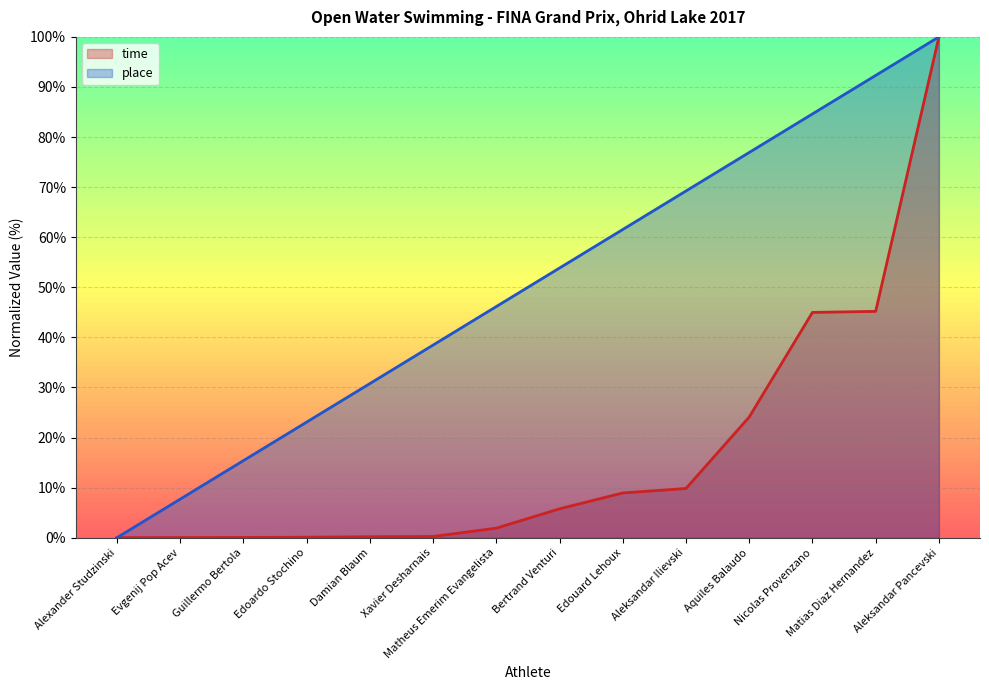

True or false: time has more than 1 interior local peaks.

False